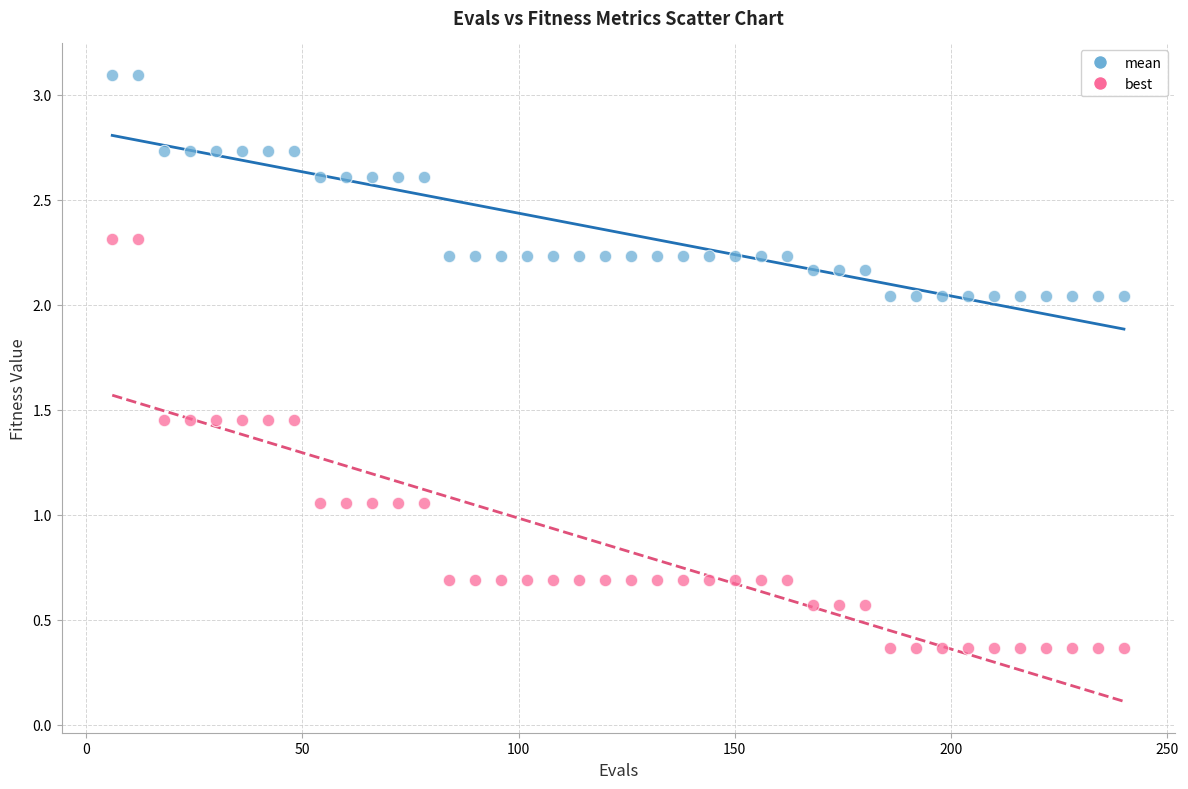

Across all data points, what is the range of X values (max minus min)?

234.0